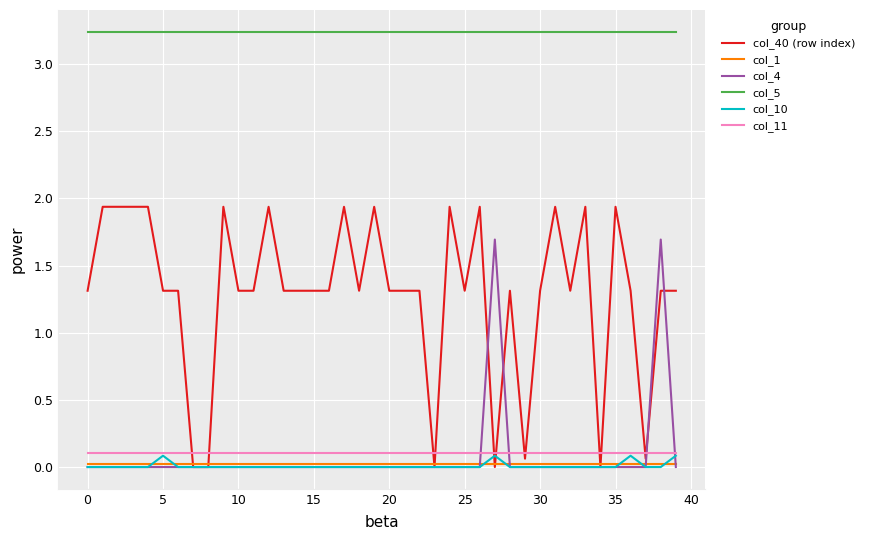

Which series has the widest spread of values?

col_40 (row index)